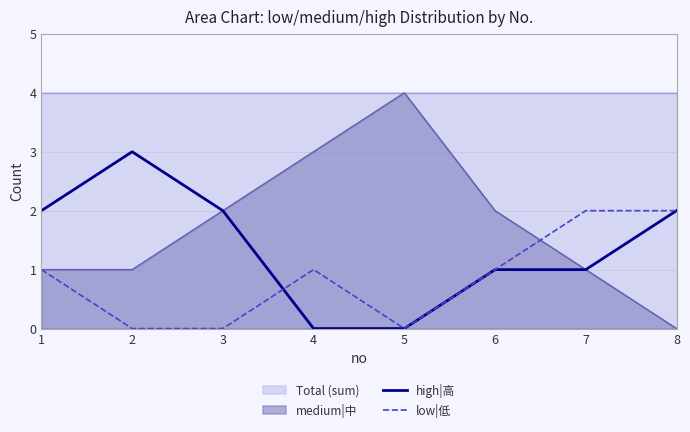

True or false: high|高 has a value of 1 at 6.

True